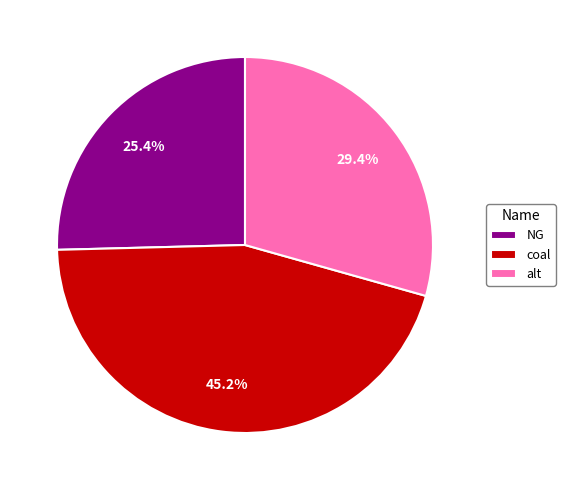

True or false: coal accounts for 59% of the total.

False